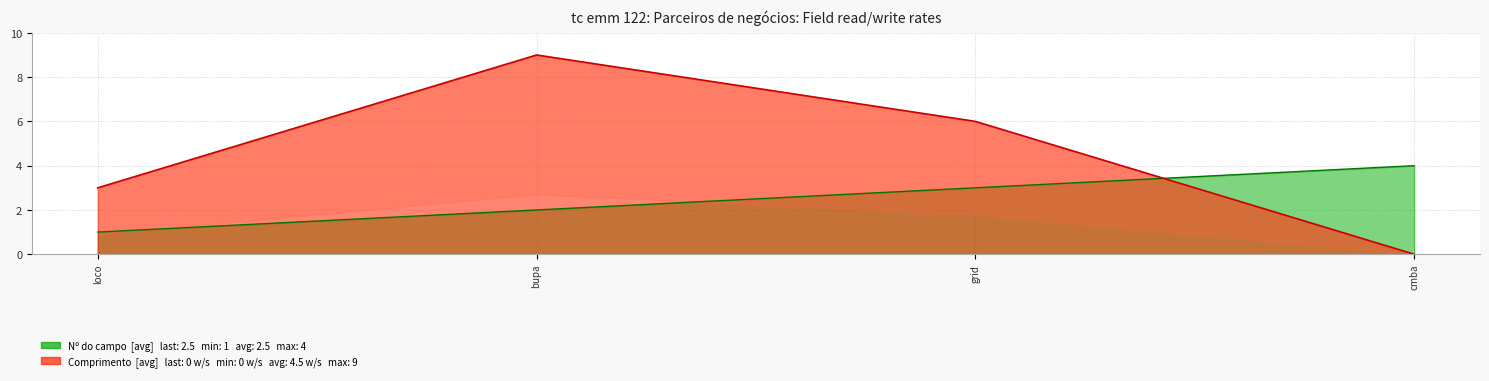

What is the total value across all series at bupa?

11